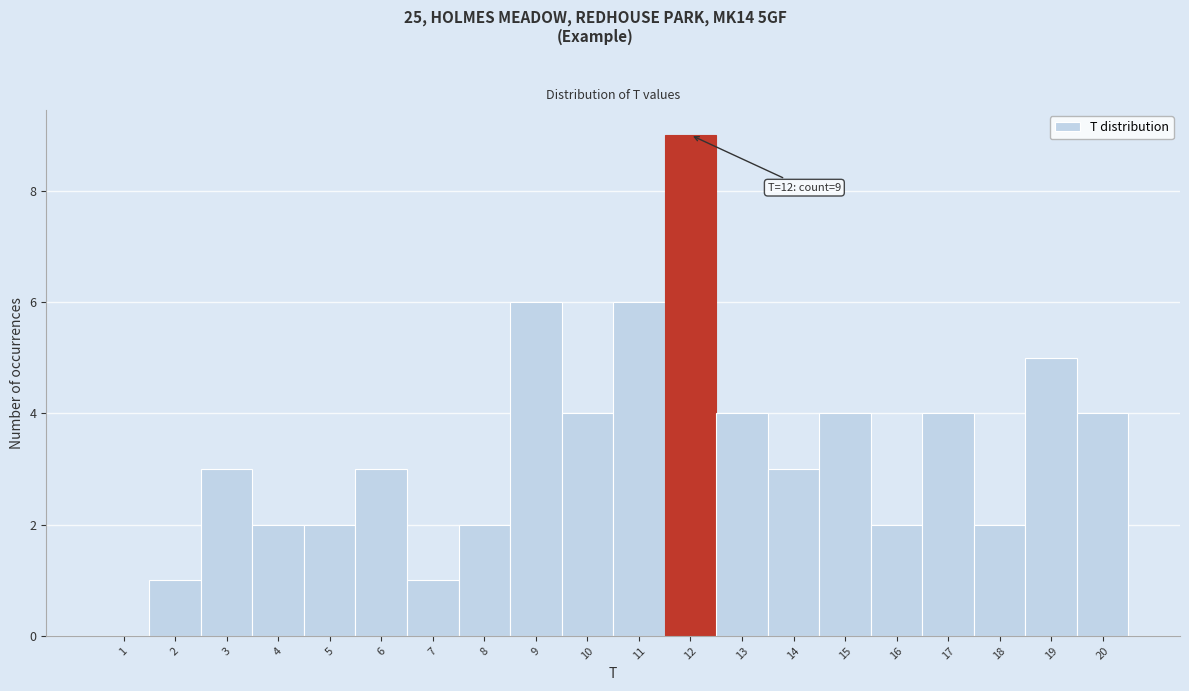

Which range on the x-axis has the tallest bar?

11.5 to 12.5